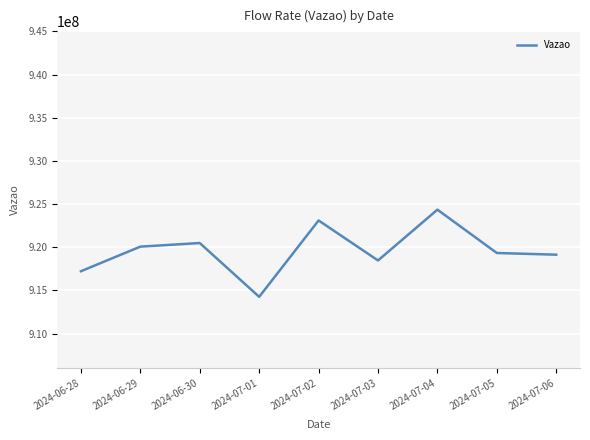

The chart shows a value of 1272265144 at 2024-07-04. True or false?

False